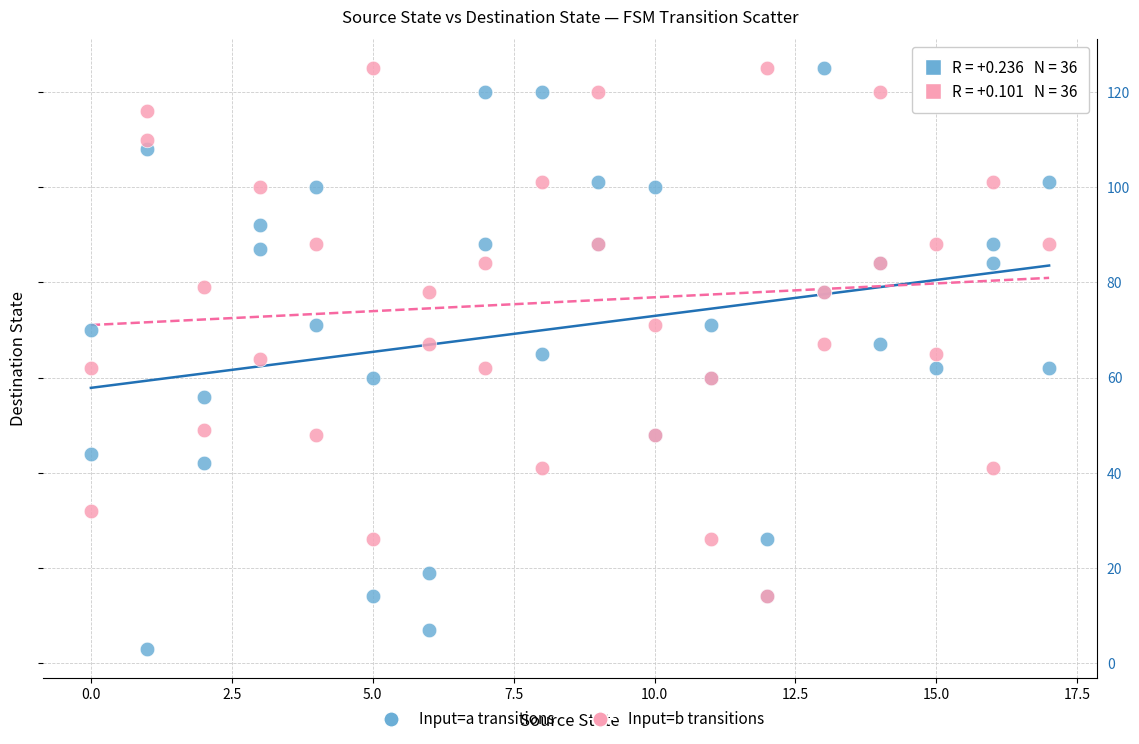

Which series has the widest spread of Y values?

Input=a transitions